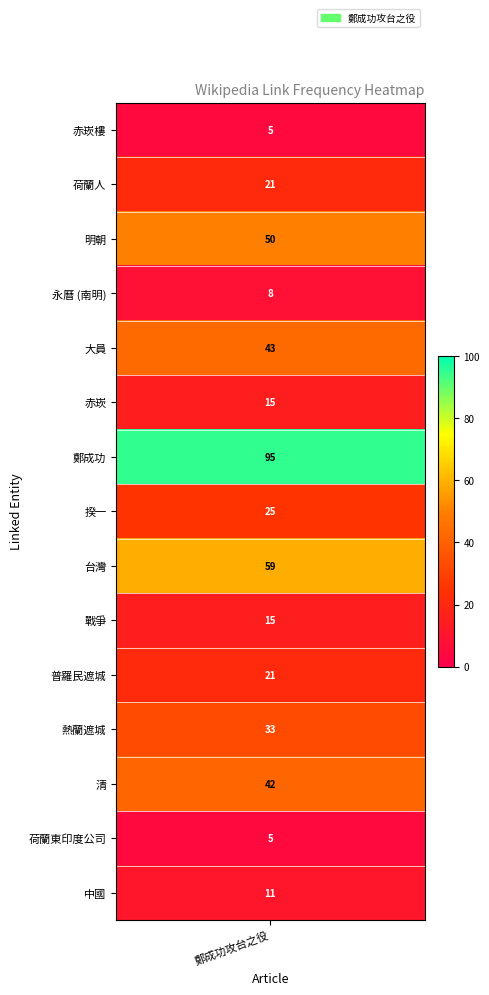

True or false: the data shows 5 at 荷蘭東印度公司.

True